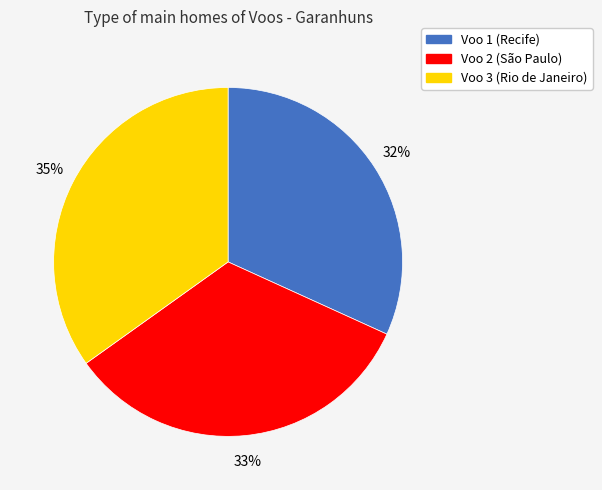

Is it true that Voo 2 (São Paulo) is 39% of the pie?

False